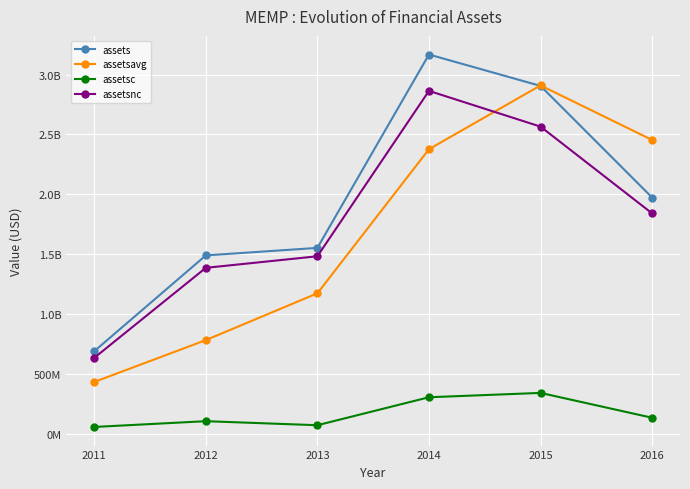

Does the chart have visible grid lines?

Yes